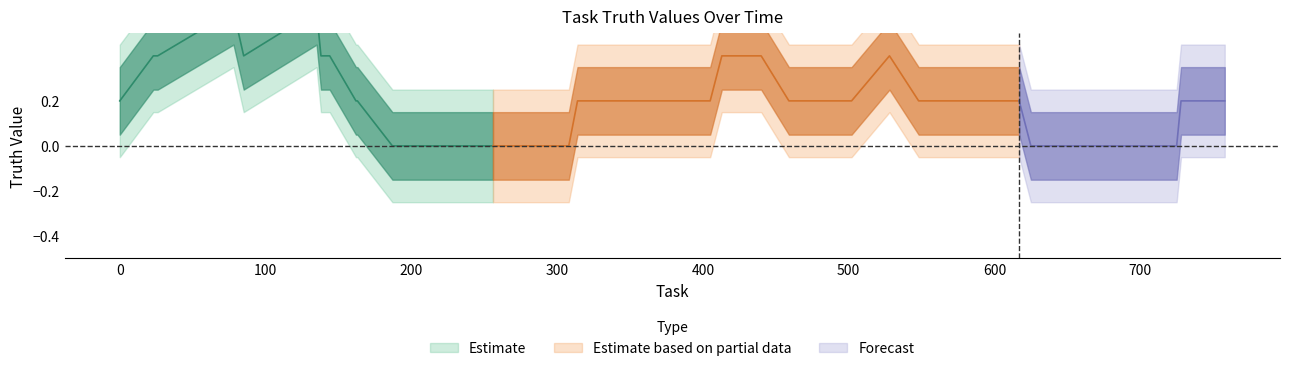

How many points are higher than both their immediate neighbors (excluding endpoints)?

8